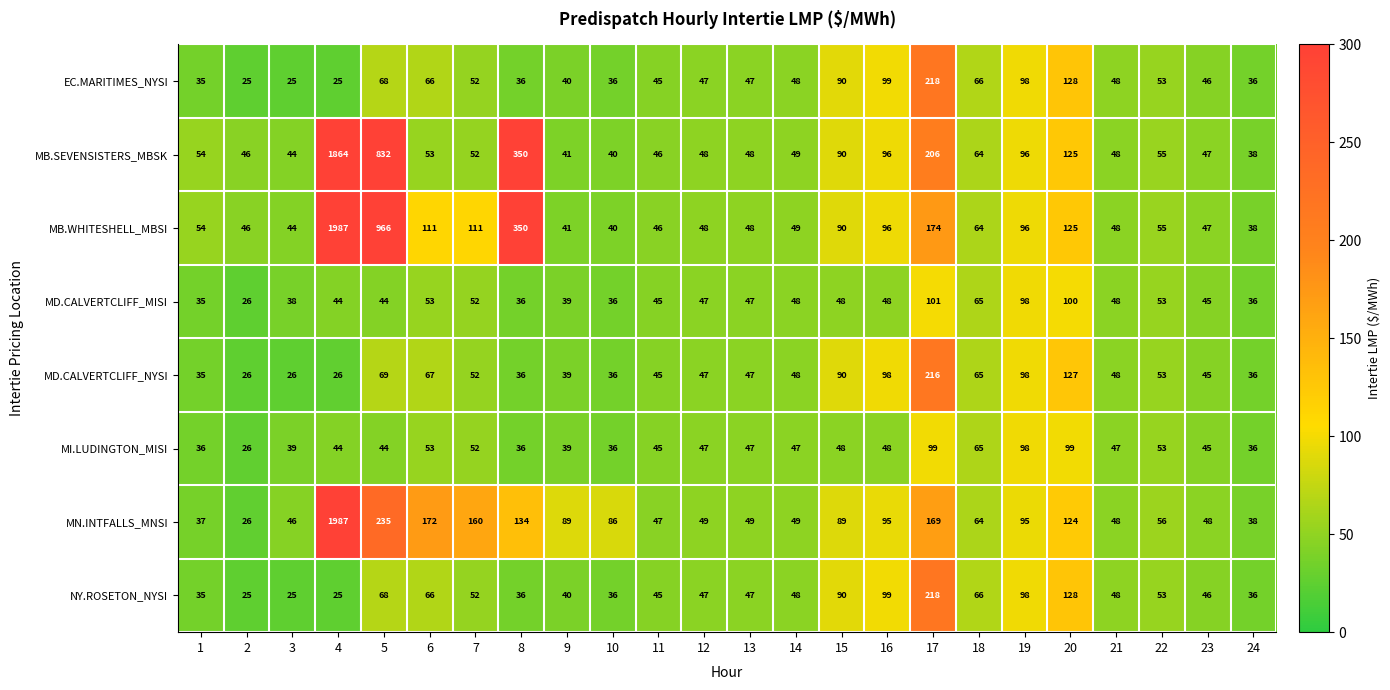

True or false: MB.SEVENSISTERS_MBSK has a value of 832 at 5.

True